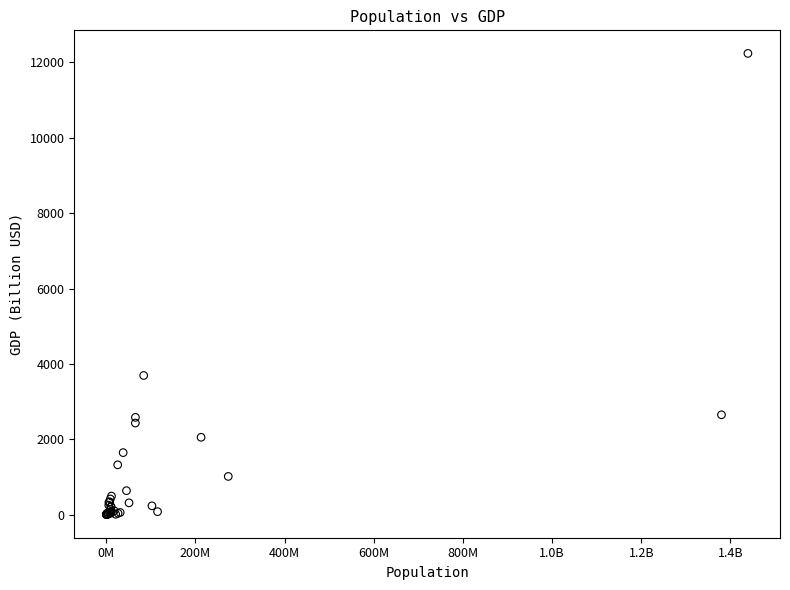

What Y value in the scatter plot is closest to 6119?

3693.2